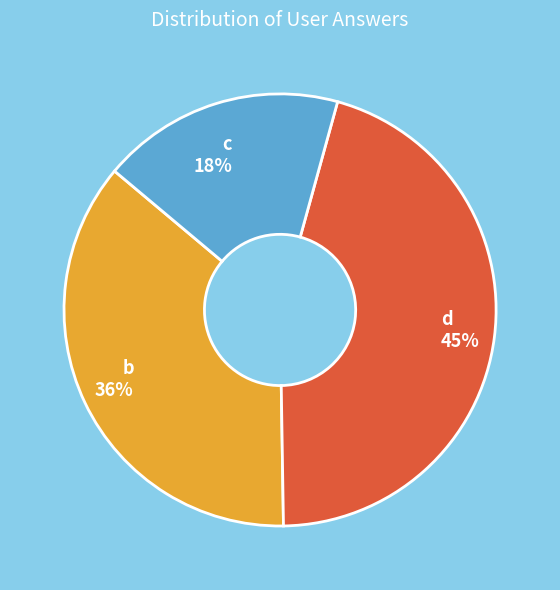

Rank the categories by value from lowest to highest.

c, b, d